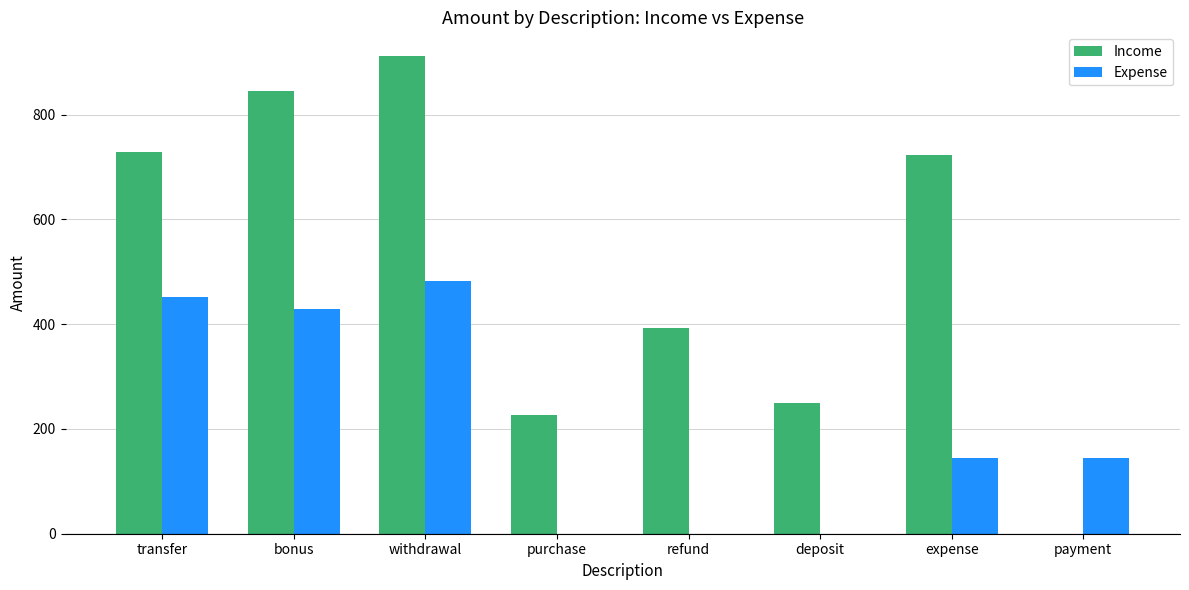

The value of Expense at purchase is 0.0. True or false?

True